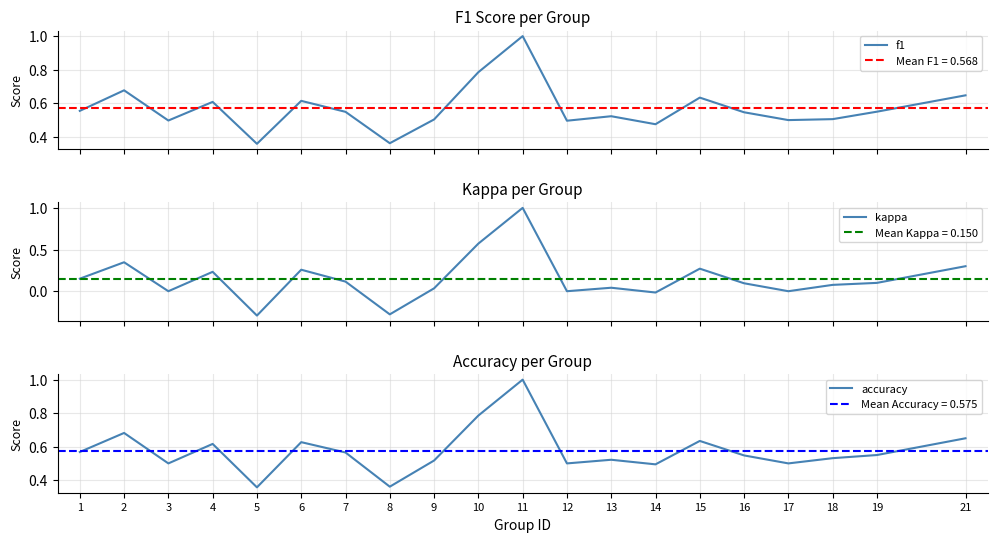

Is the value of accuracy at 6 greater than the value of kappa at 14?

Yes